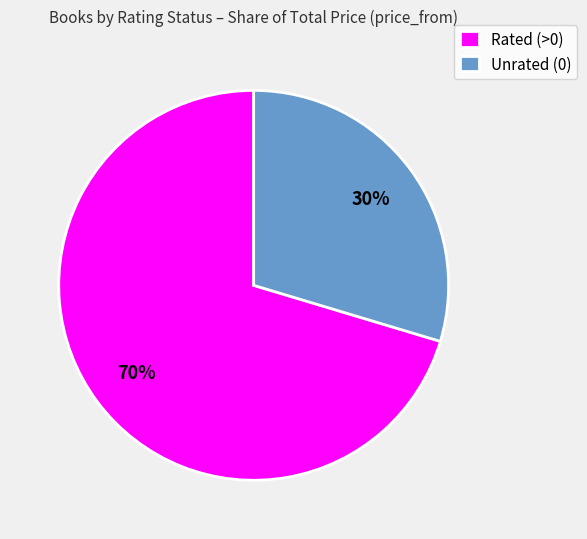

Is there a majority slice in this chart?

Yes